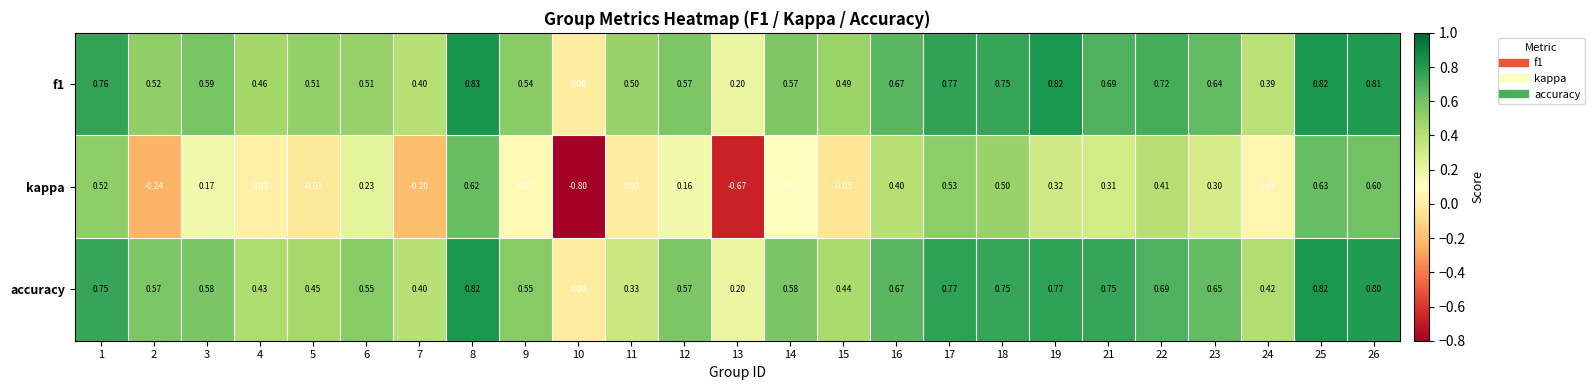

Which series changed the most between 3 and 7?

kappa